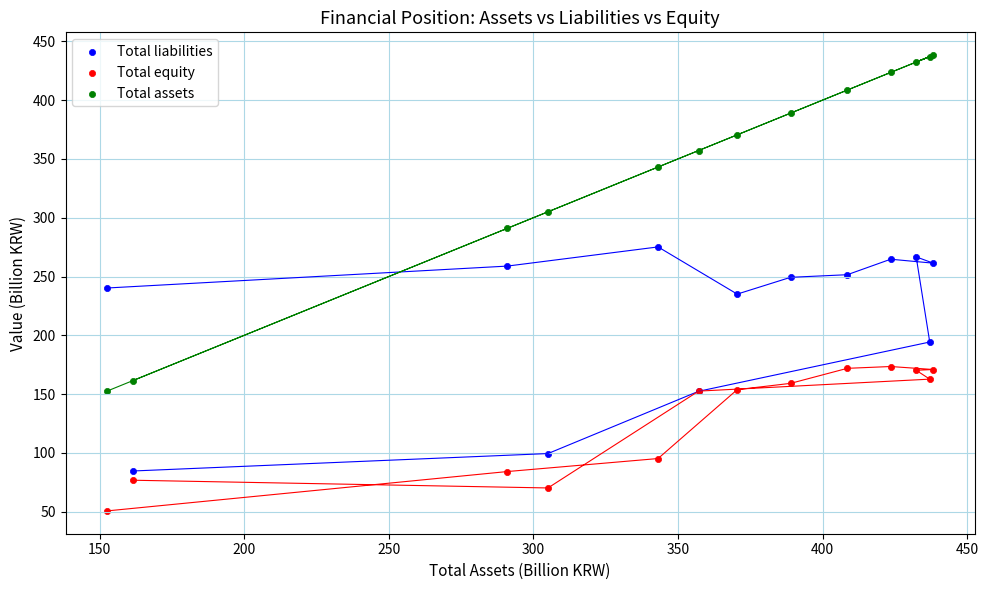

Which series contains the highest Y value?

Total assets